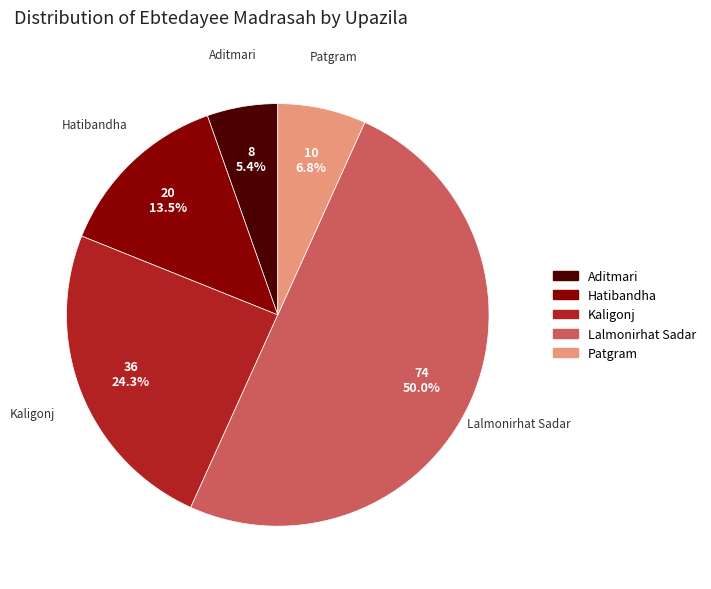

Does Patgram account for over 50% of the chart?

No